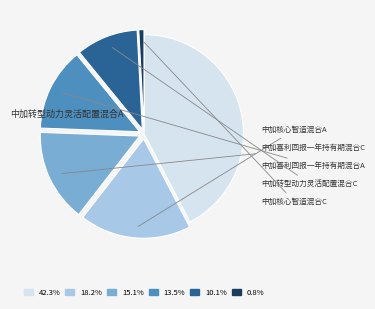

Does any single category account for the majority?

No